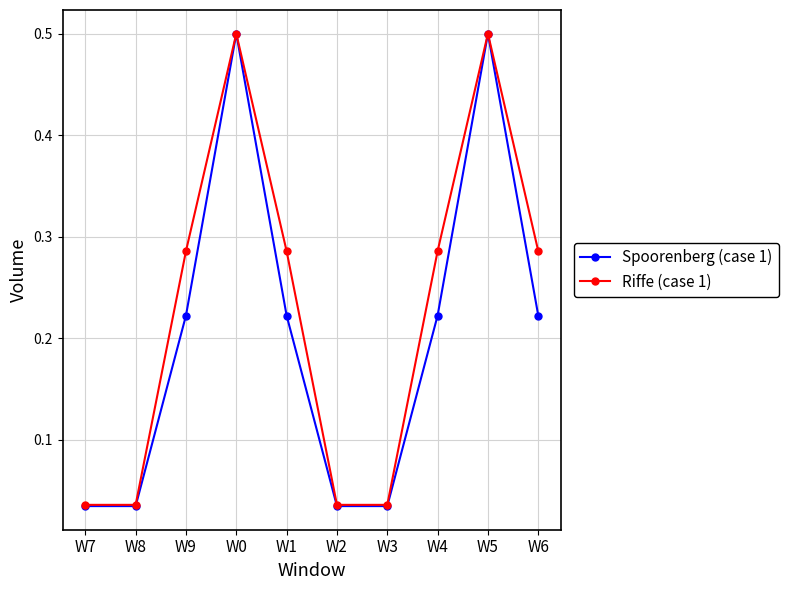

What is the difference between the maximum and minimum values in the Riffe (case 1) series?

0.5